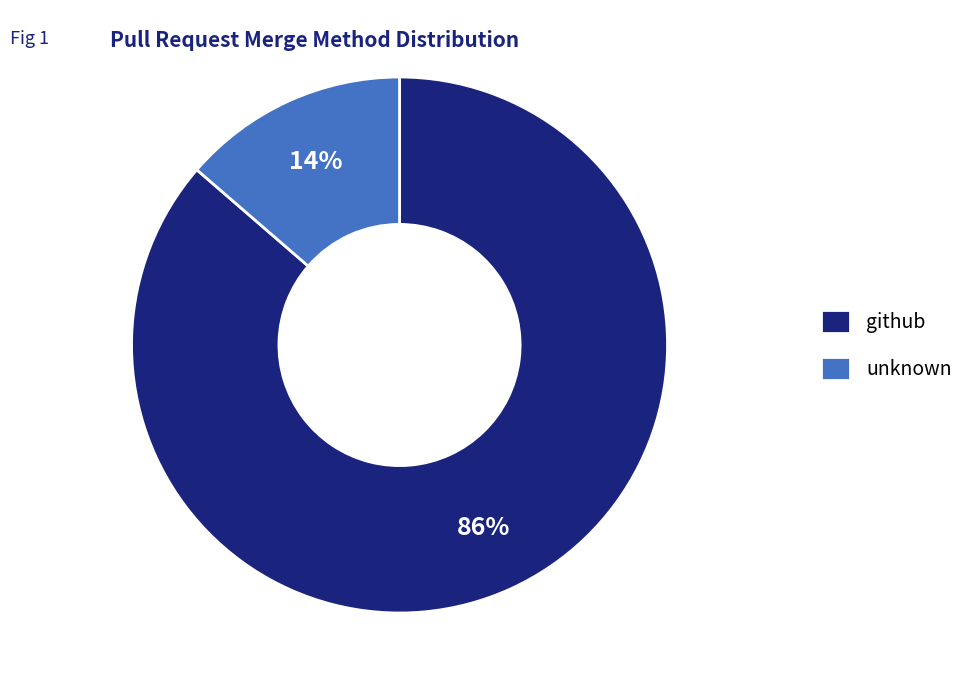

What is the largest slice in the pie chart?

github